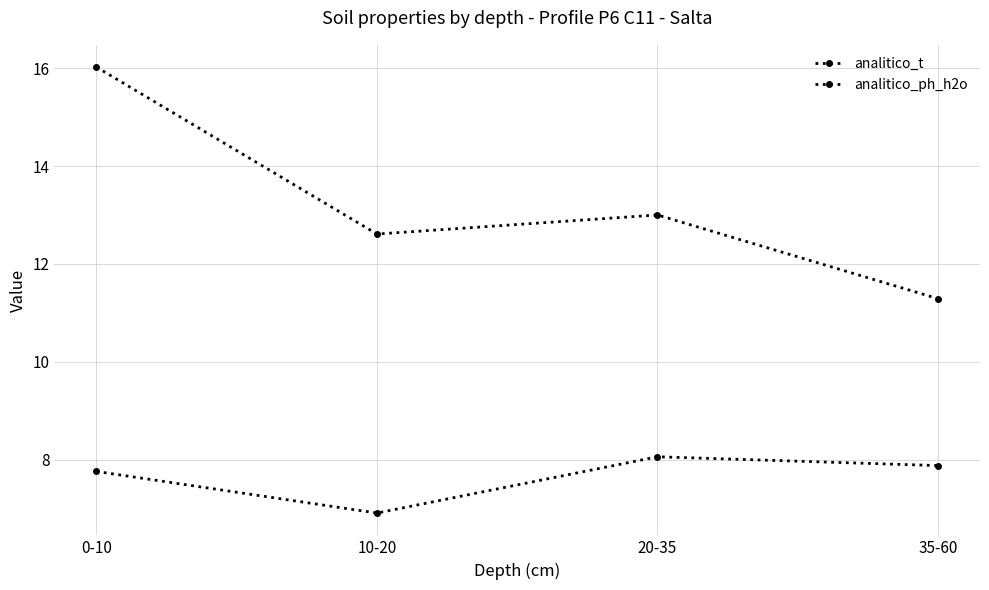

How many data points does each series have?

4